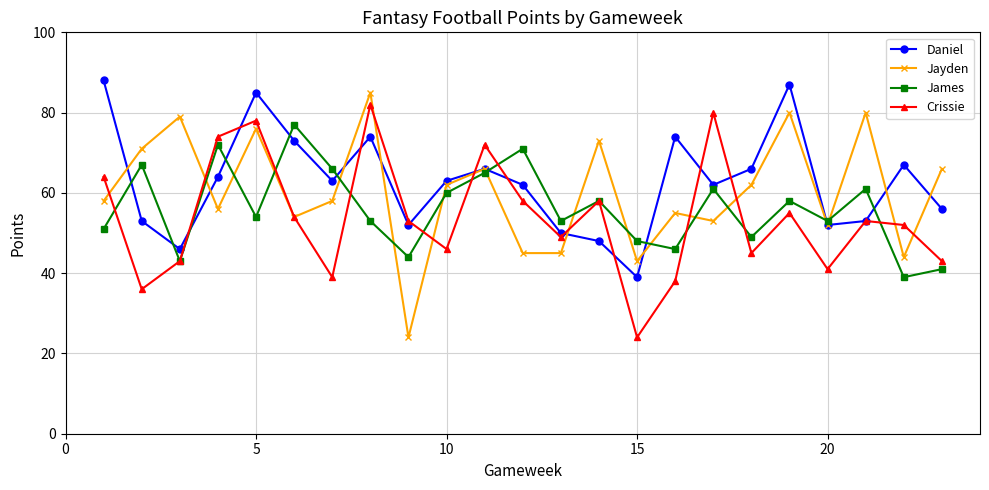

What is the minimum value for Crissie?

24